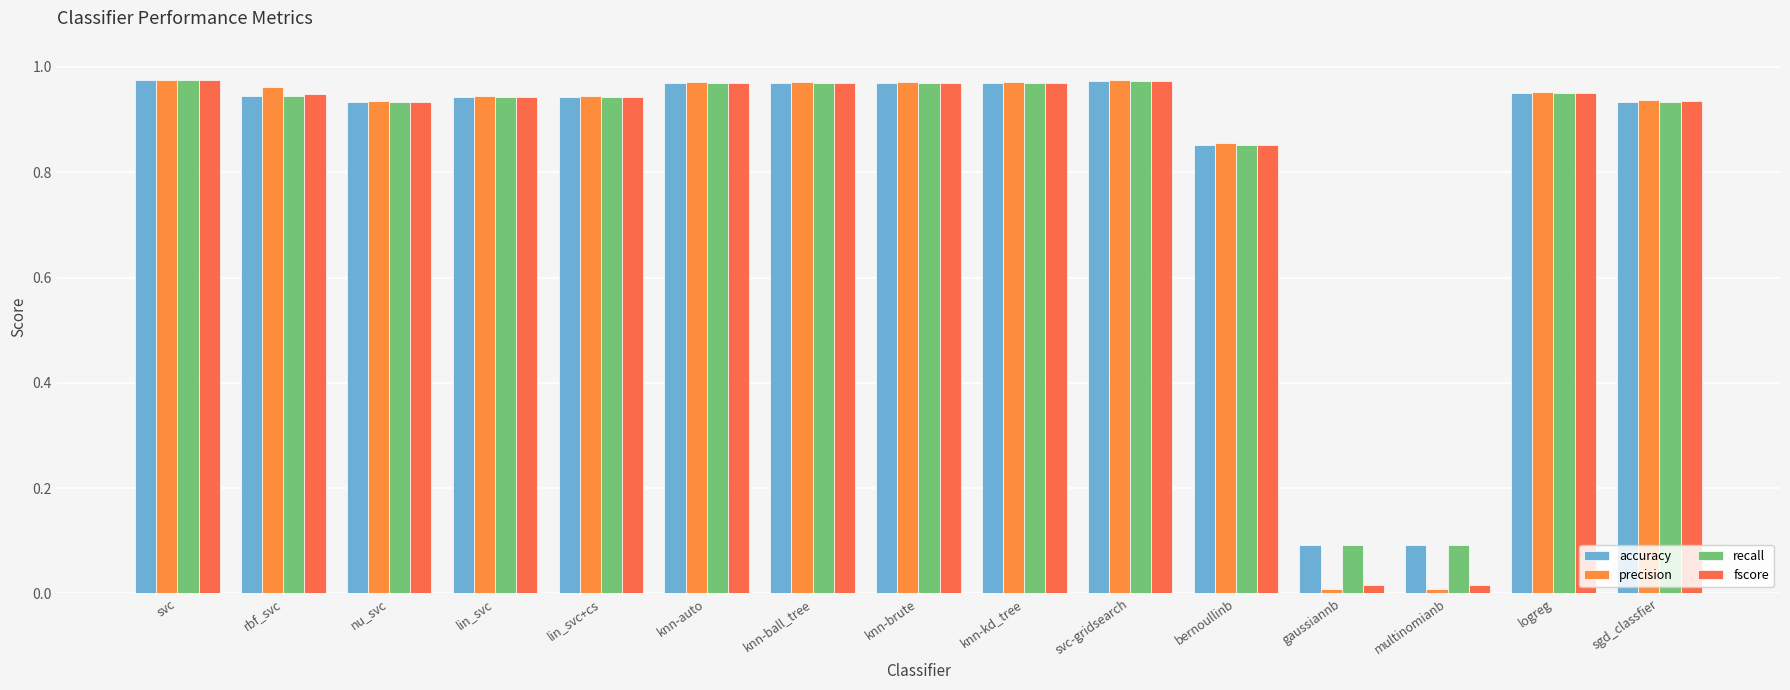

What are all the series names shown in the legend?

accuracy, precision, recall, fscore